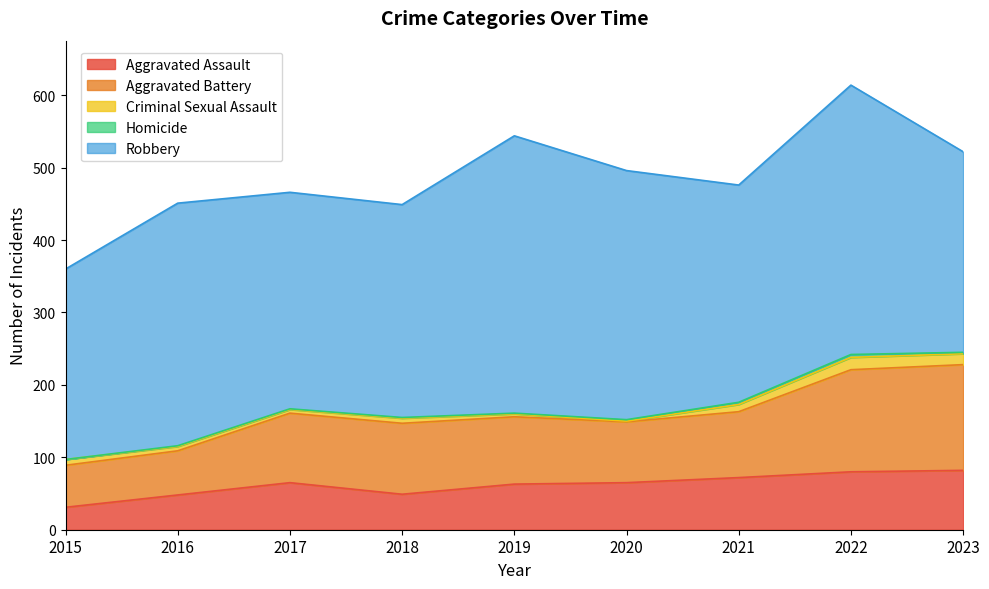

What is the value of the Homicide point at the 3rd from the left?

1